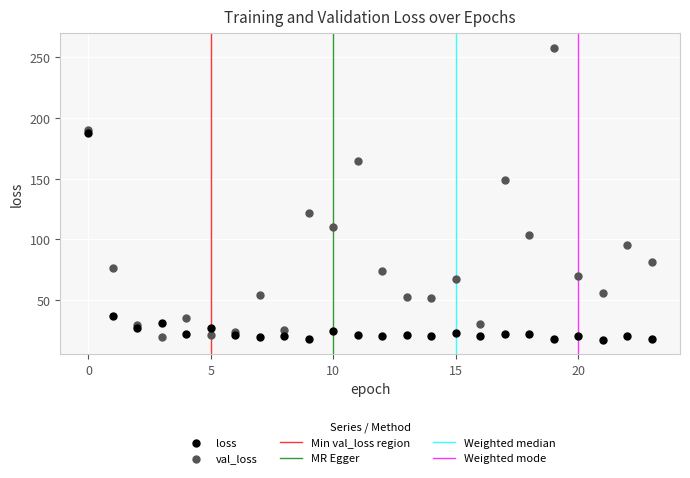

Which series has the largest Y range (max minus min)?

val_loss